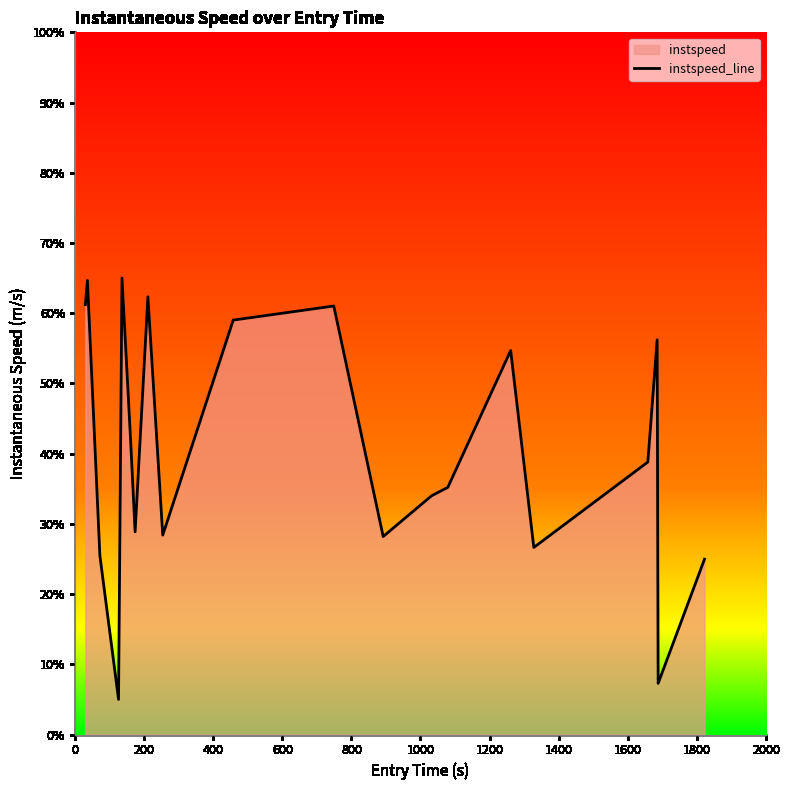

Does the chart have visible grid lines?

No